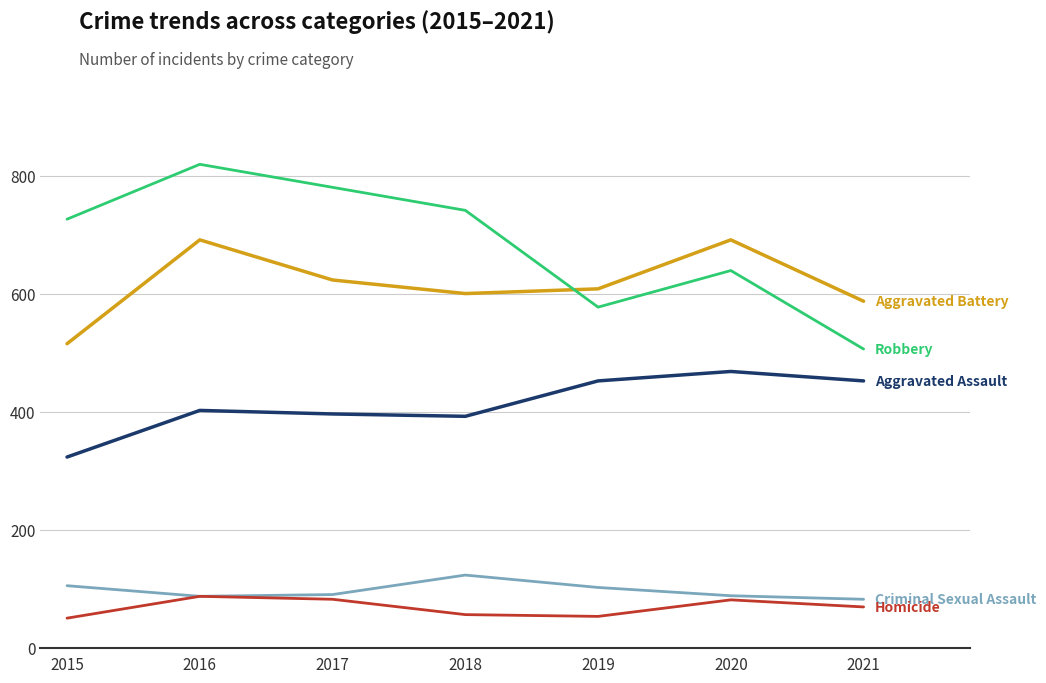

Which category has the highest value across all series?

2016